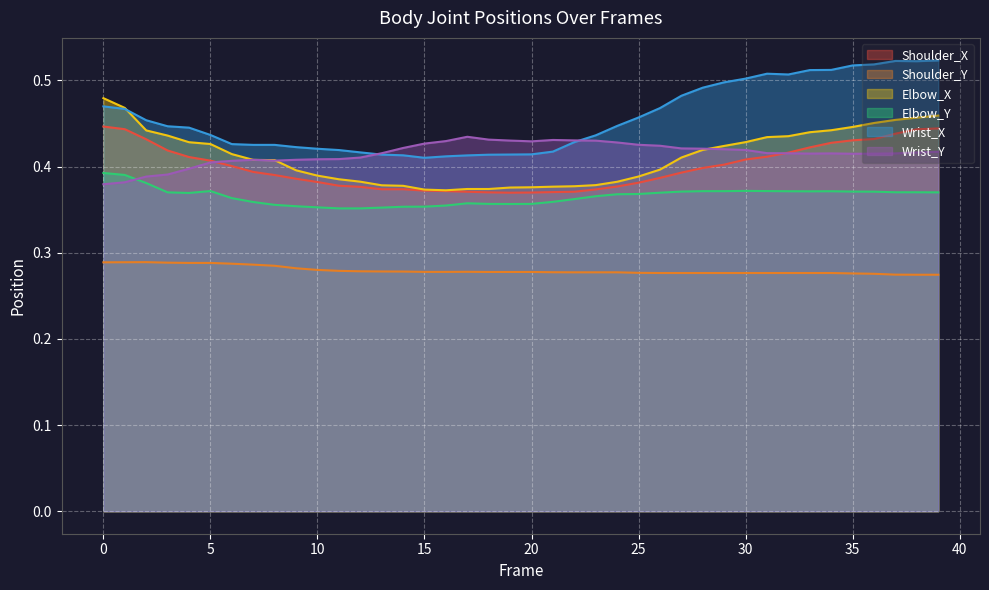

What is the maximum value for Wrist_Y?

0.4